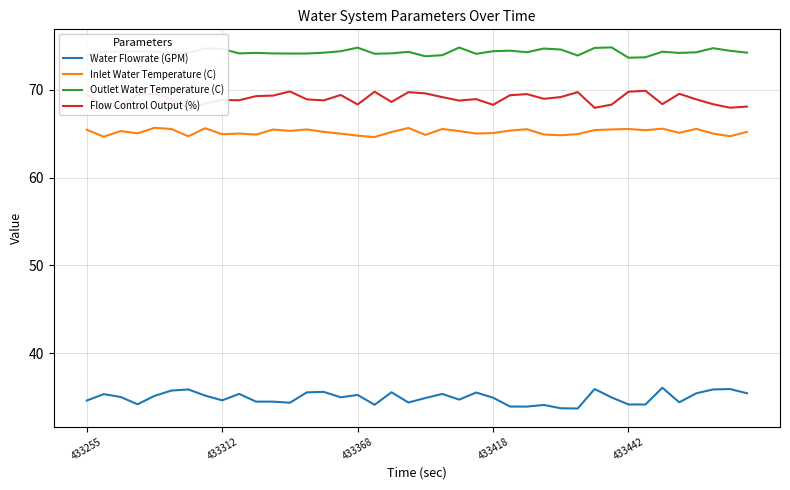

What are all the series names shown in the legend?

Water Flowrate (GPM), Inlet Water Temperature (C), Outlet Water Temperature (C), Flow Control Output (%)